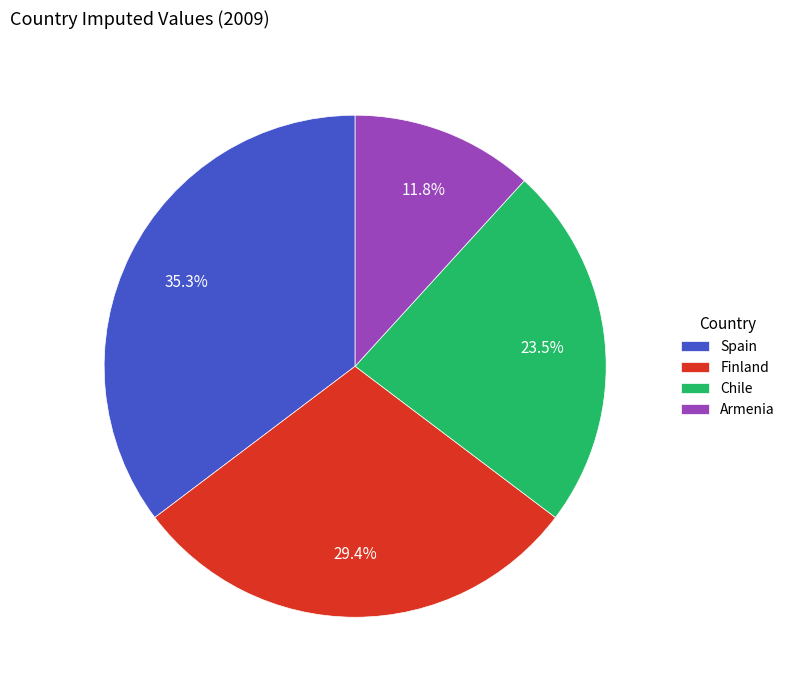

The Finland slice represents 29% of the pie. True or false?

True